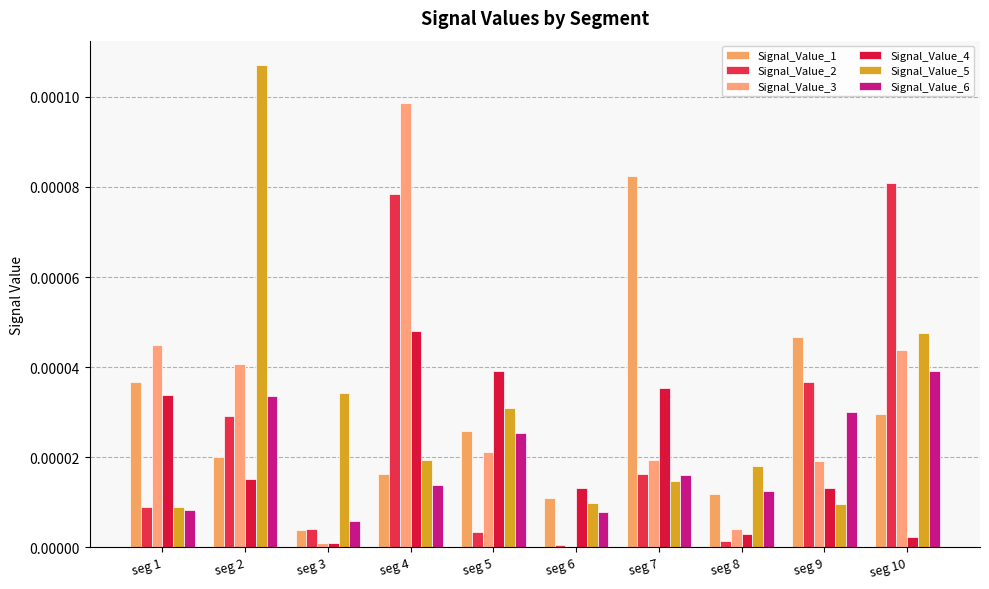

Count the number of categories in the chart.

10